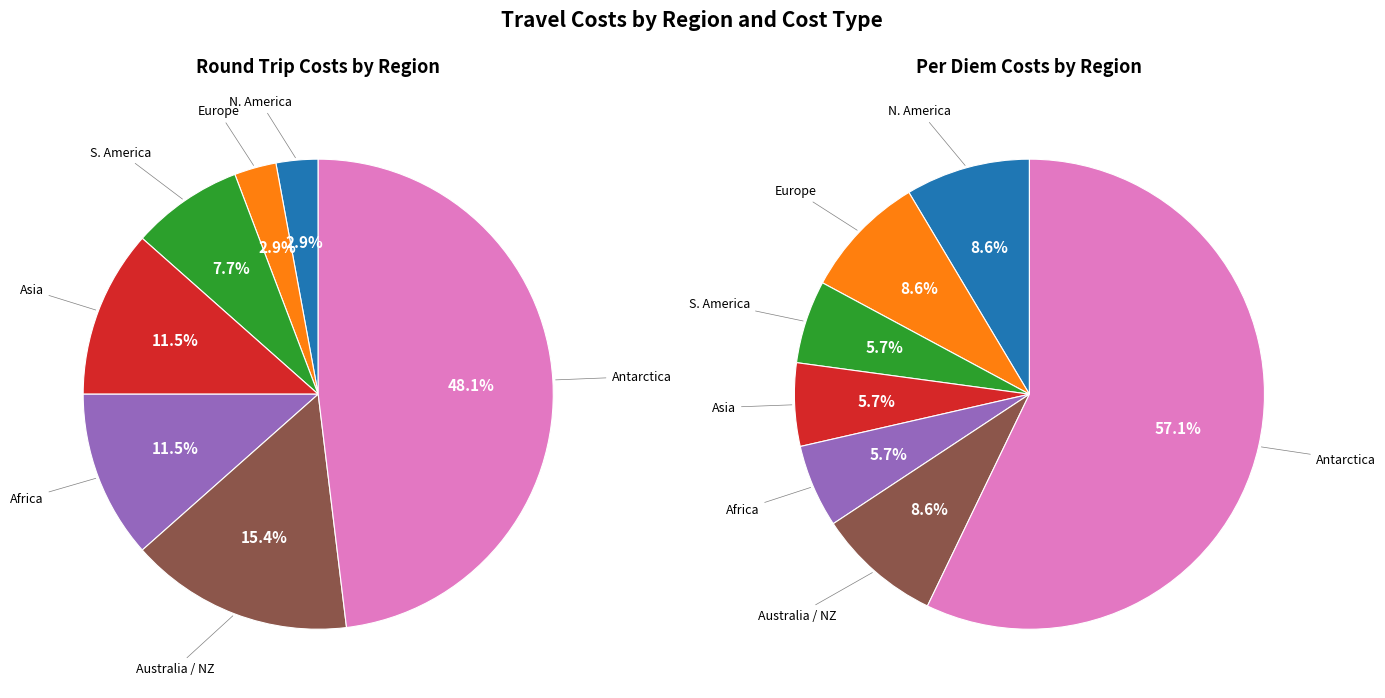

To the nearest percent, what portion does N. America represent?

3%